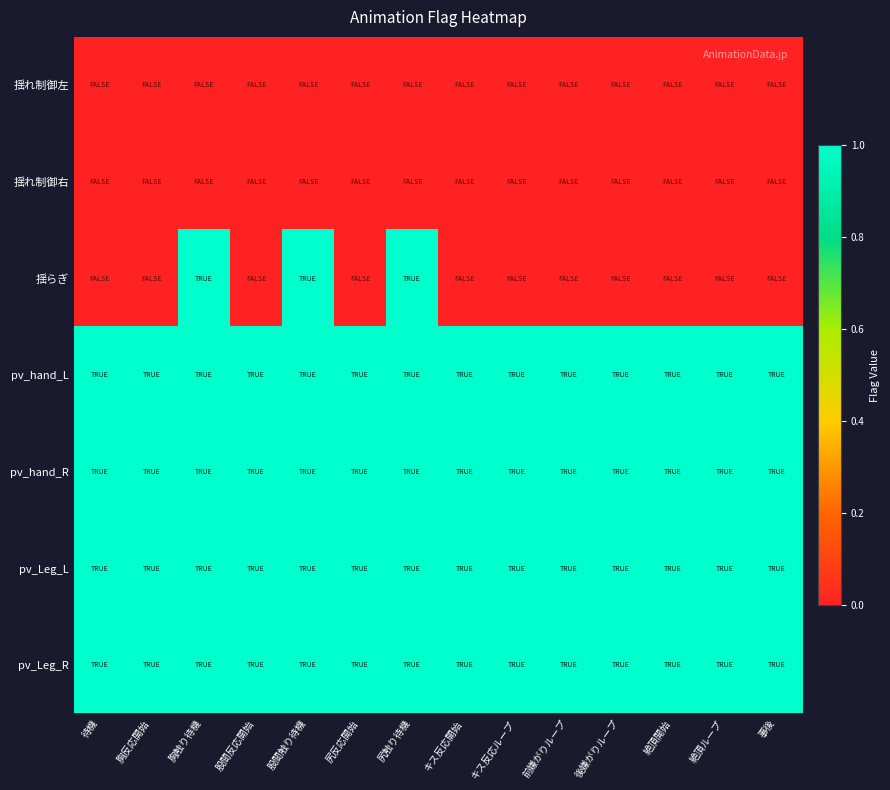

Rank the series at 待機 from highest to lowest value.

pv_hand_L, pv_hand_R, pv_Leg_L, pv_Leg_R, 揺れ制御左, 揺れ制御右, 揺らぎ